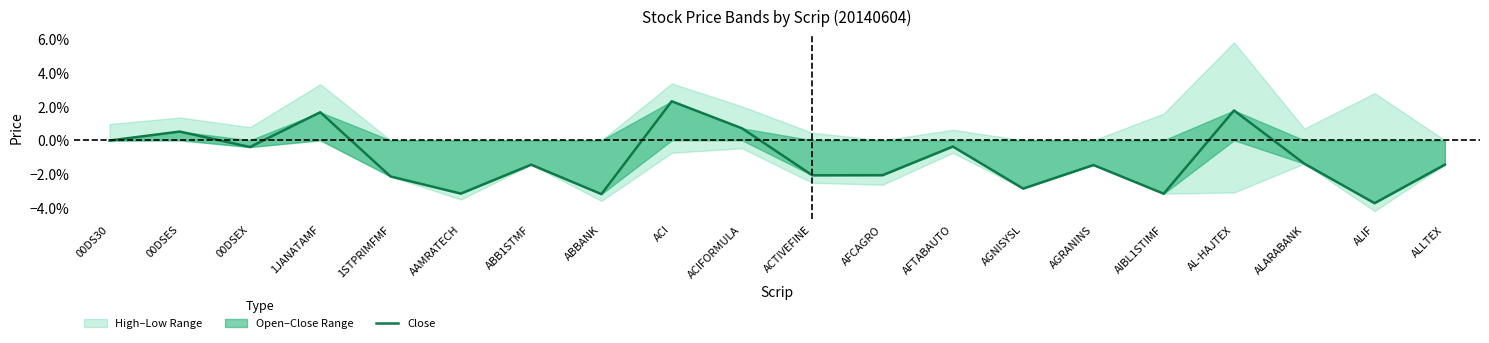

Is it true that the value at AAMRATECH is -0.0?

False